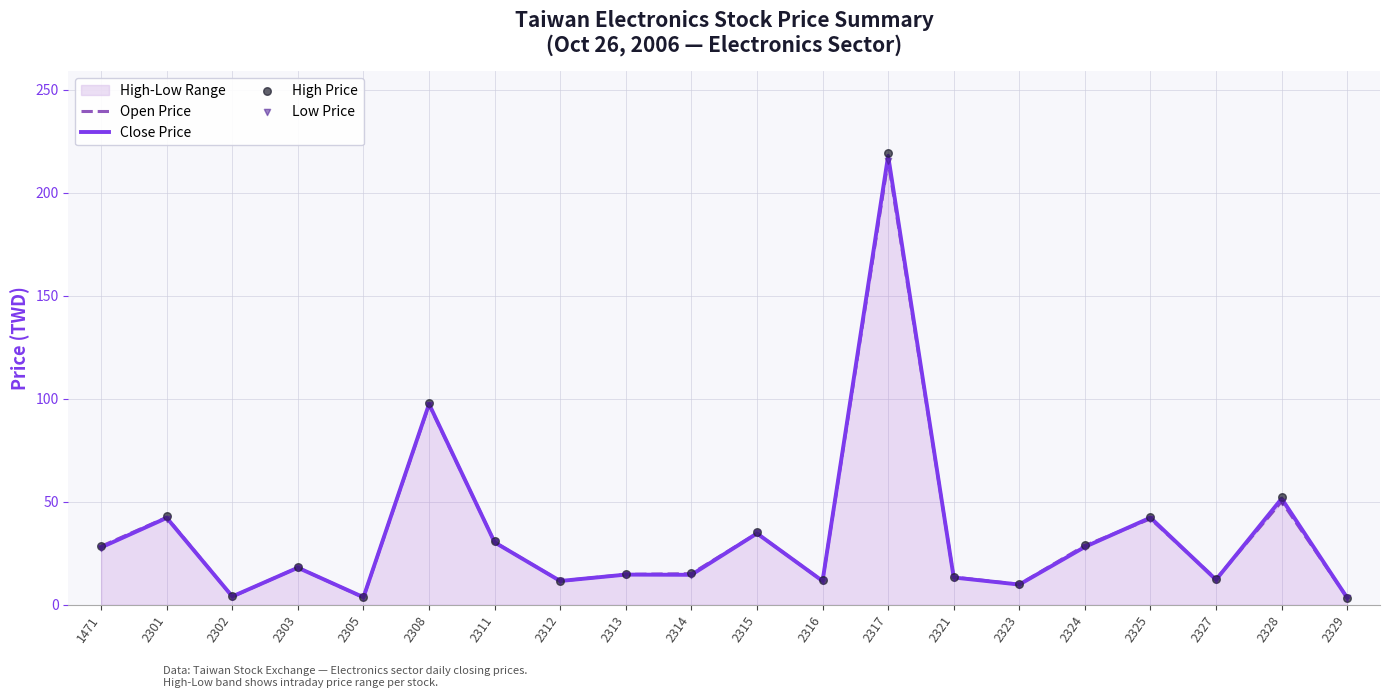

Which series has the largest total across all categories?

High Price